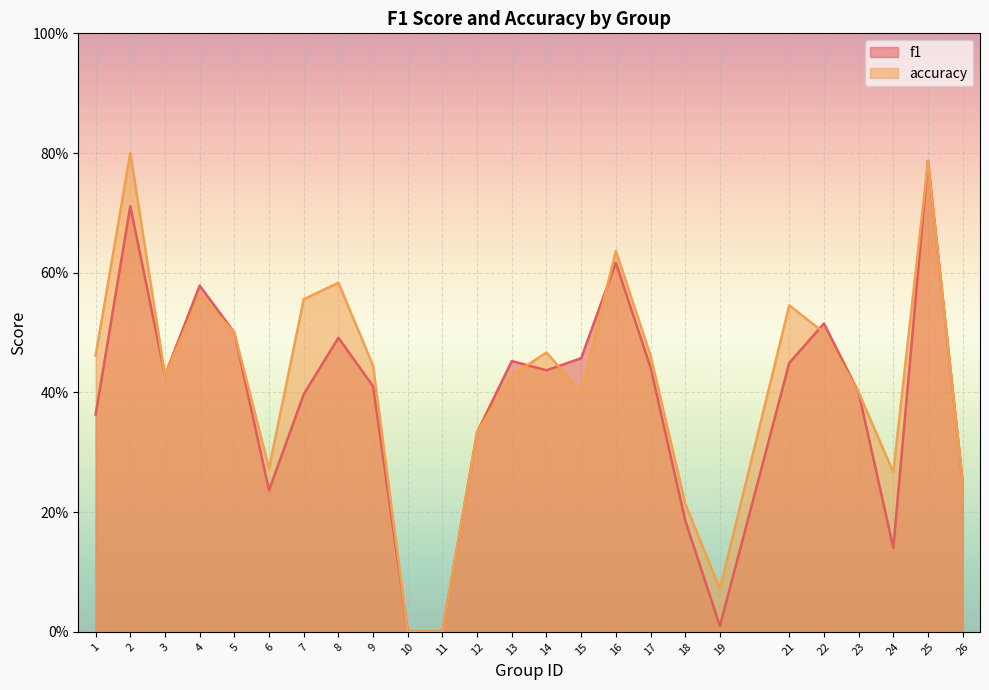

At how many categories does at least one series exceed 0?

23